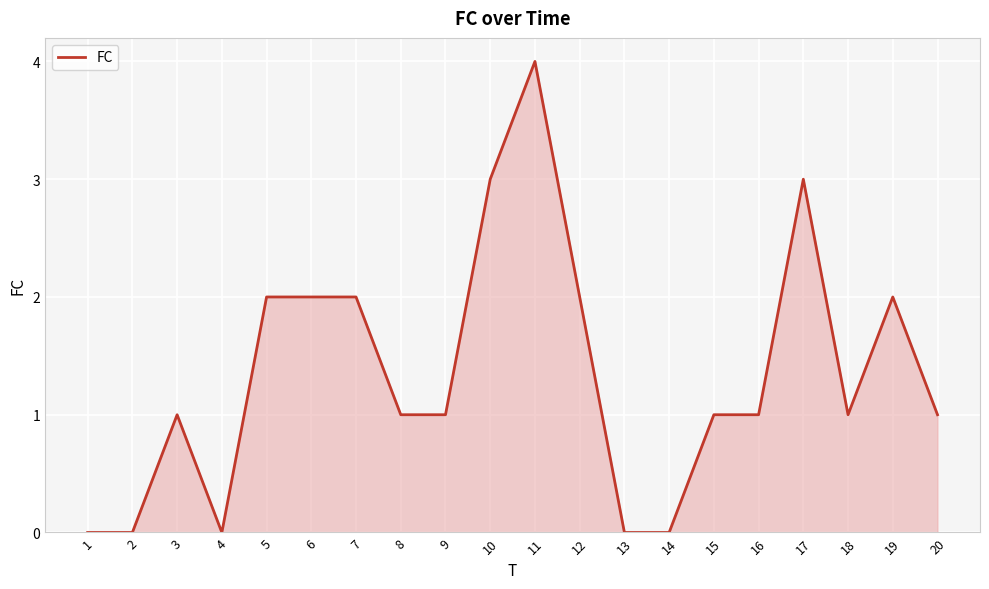

Is it true that the value at 8 is 1?

True